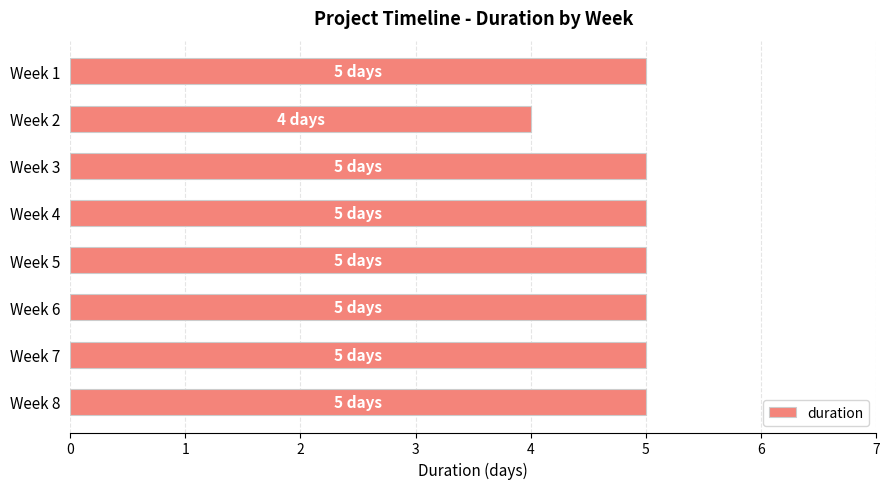

What is the sum of all values?

39